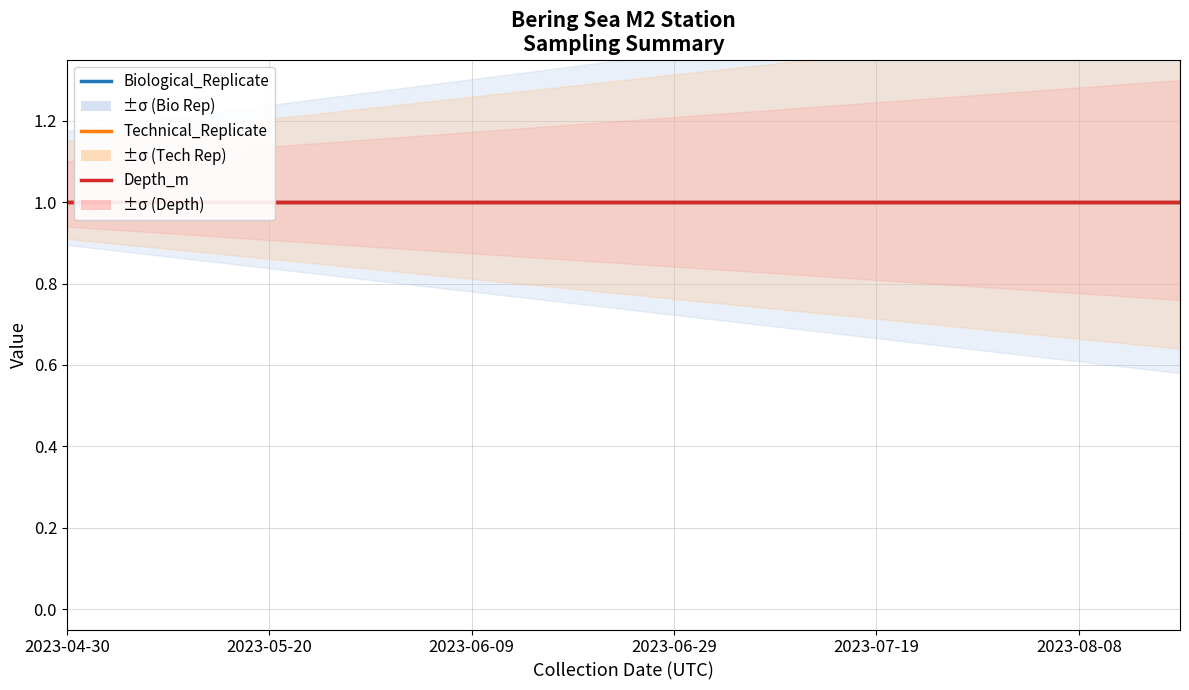

Is it true that Biological_Replicate equals 2 at 2023-06-04?

False